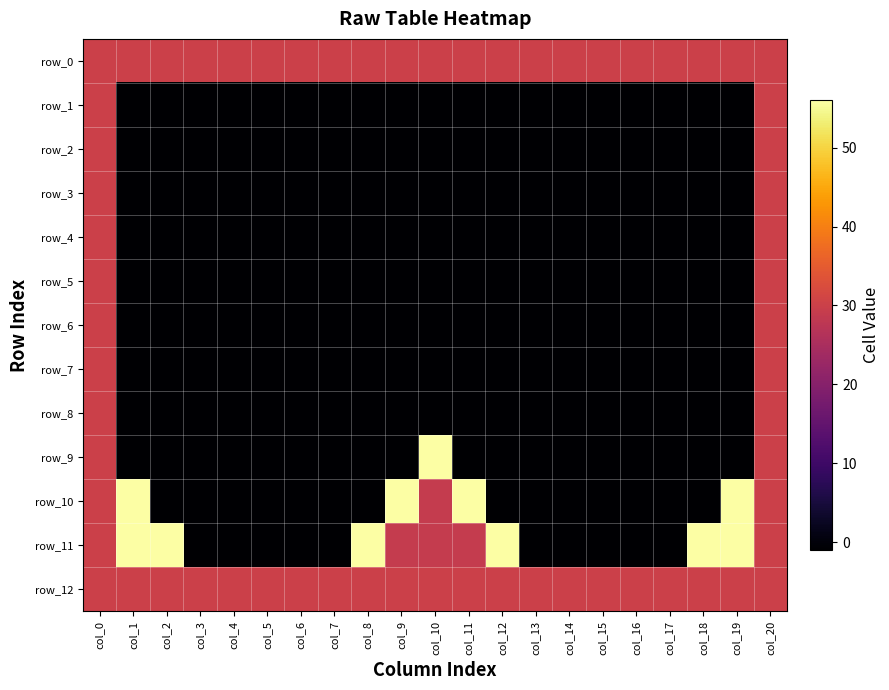

How many categories are shown in the chart?

21